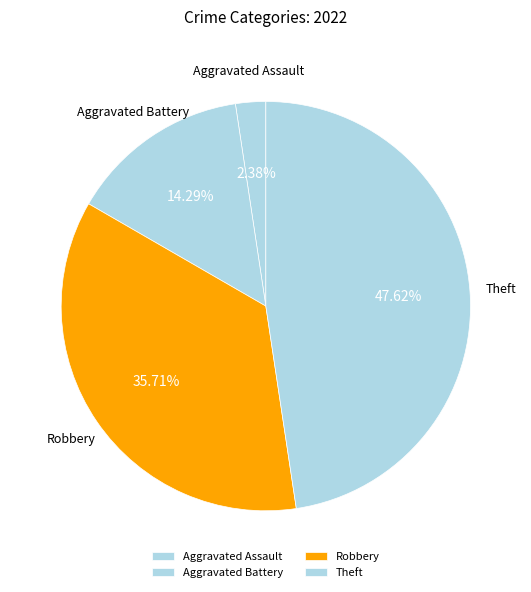

Which category has the smallest portion of the pie?

Aggravated Assault